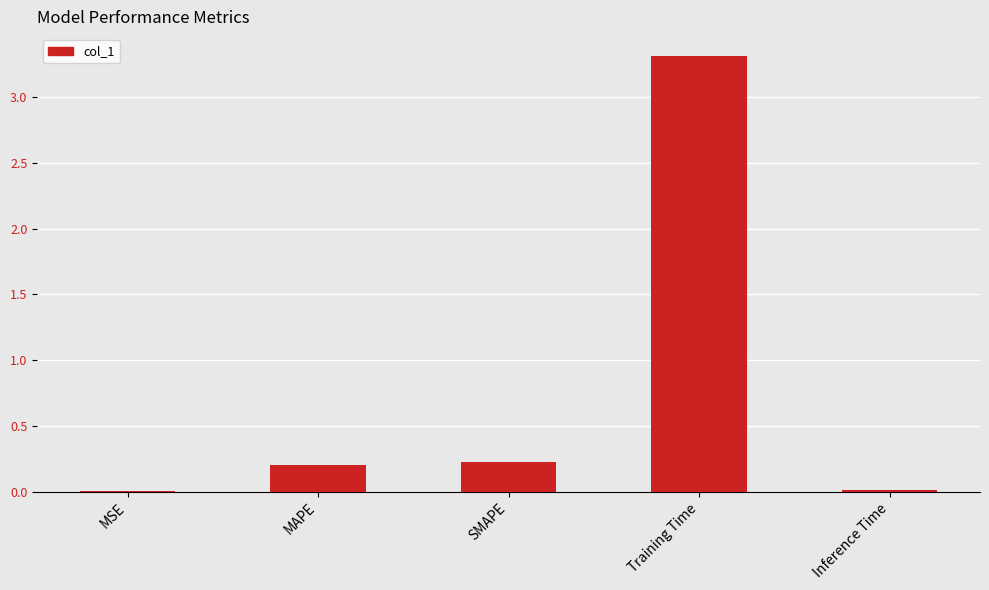

Which has a higher value, Inference Time or SMAPE?

SMAPE